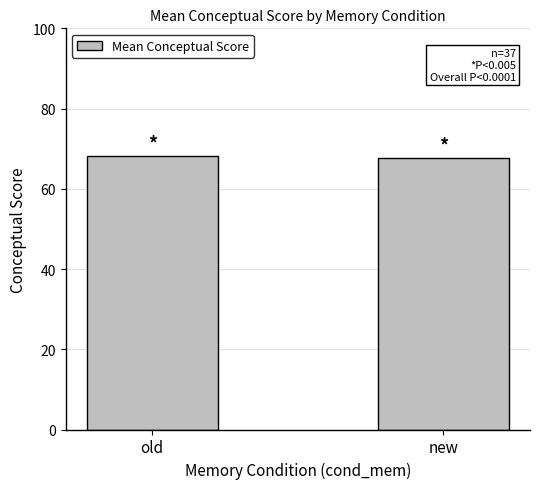

Approximately how many times larger is the value at new compared to old?

1.0